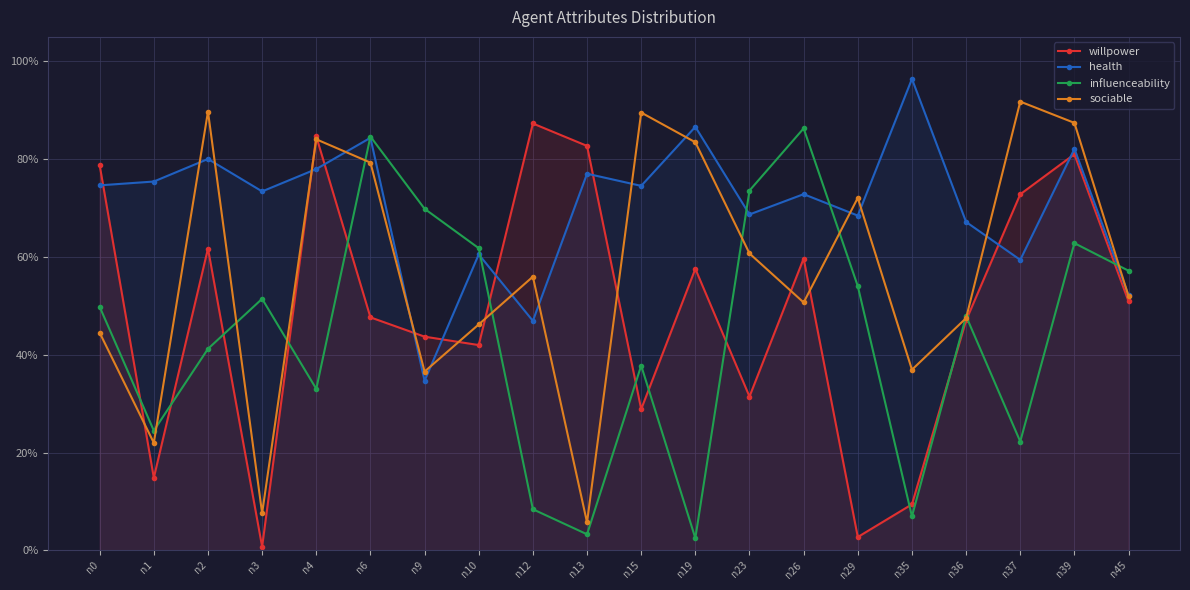

What is the spread (max minus min) of values at n26?

0.4